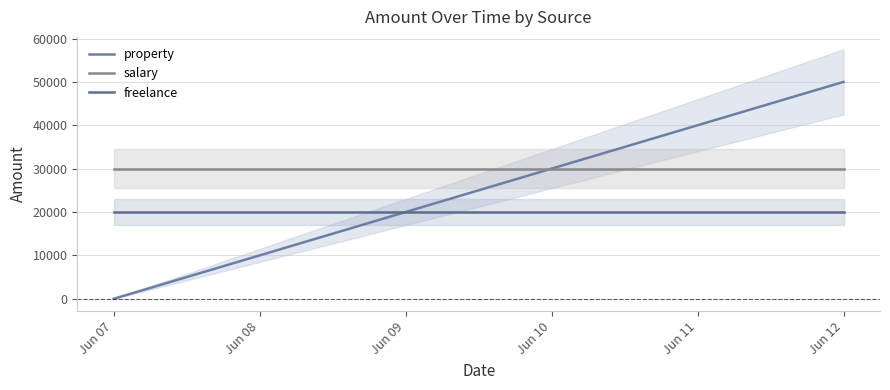

What is the sum of the salary values at Jun 12 and Jun 07?

60000